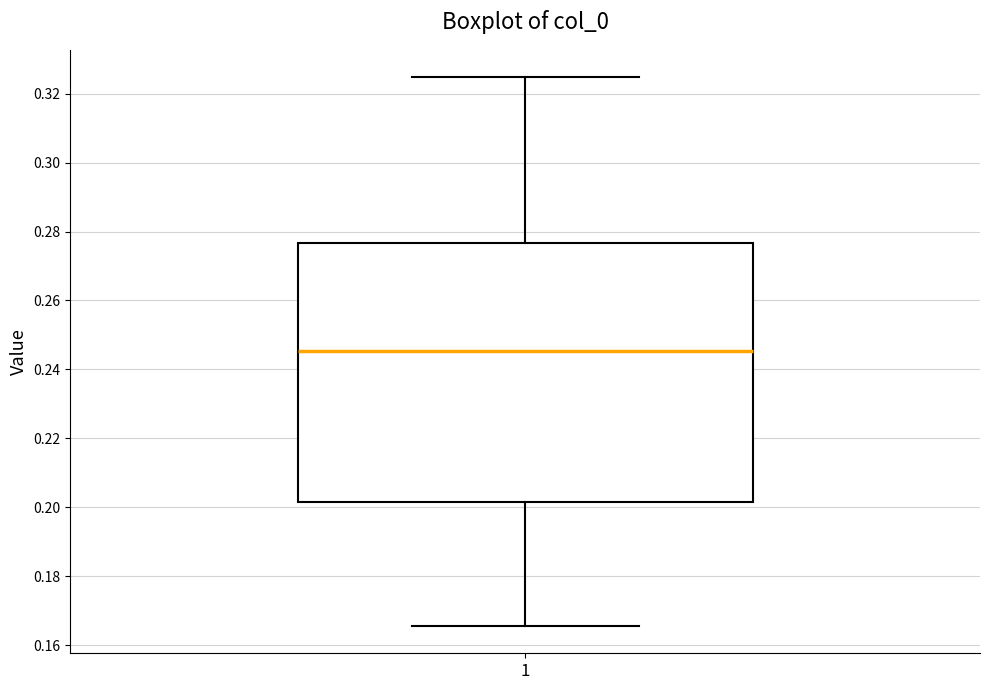

Where does the lower whisker of the box at x = 1 end on the y-axis? The values are not printed on the chart, so give them approximately, as read against the axis.

0.166